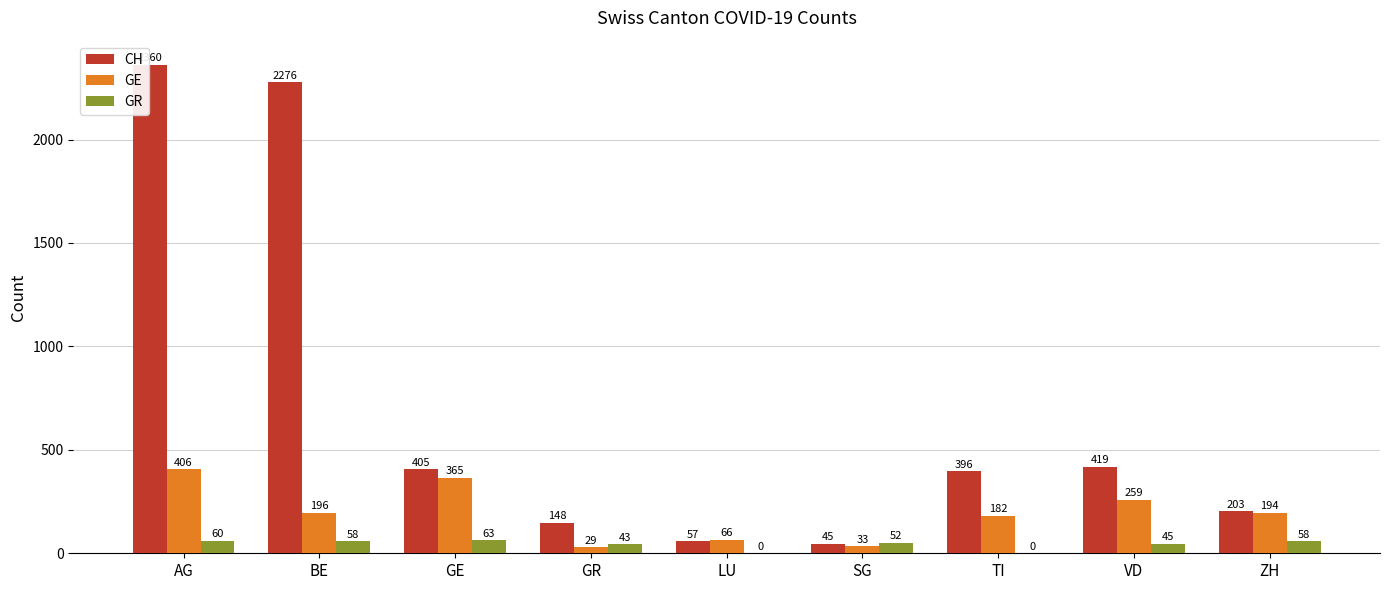

What is the sum of all GR values?

379